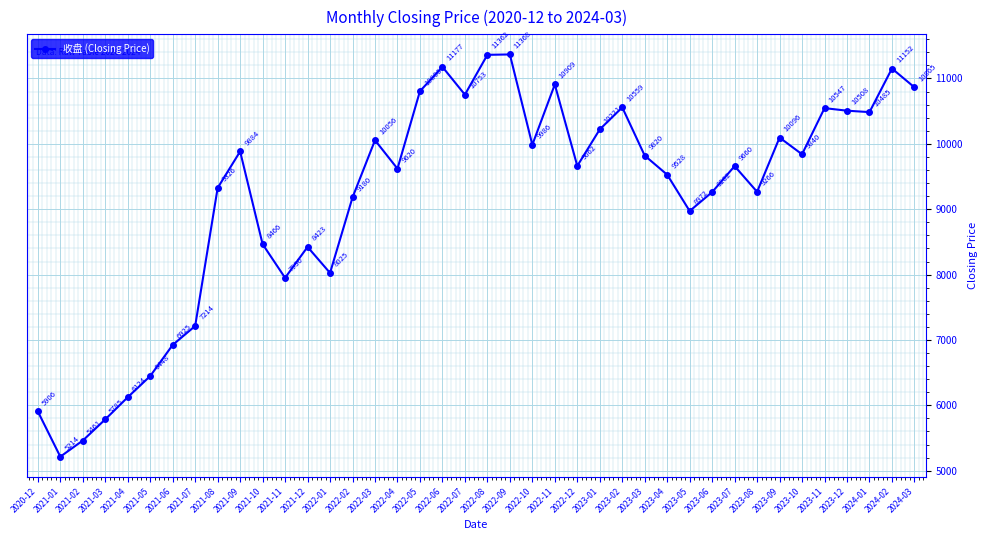

How many points are higher than both their immediate neighbors (excluding endpoints)?

11